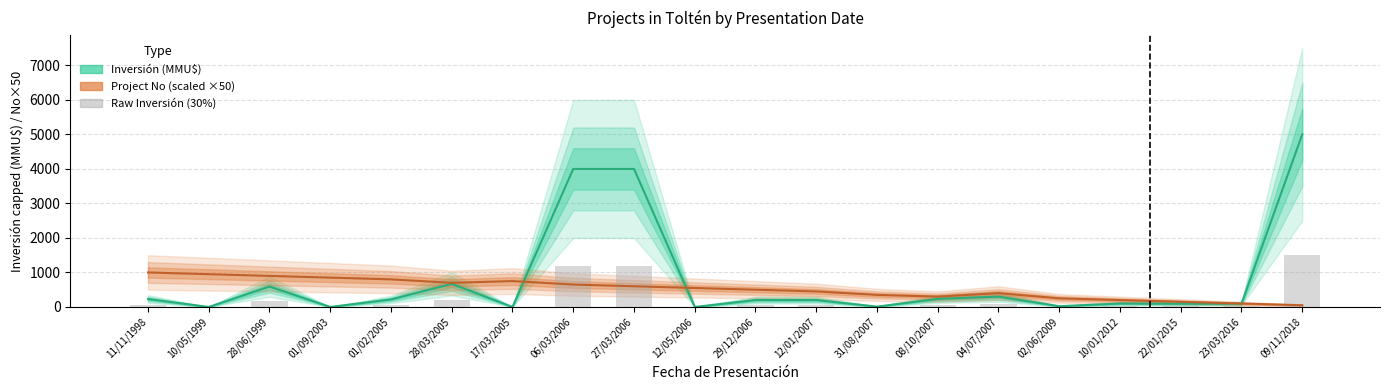

What is the total value across all series at 17/03/2005?

750.0